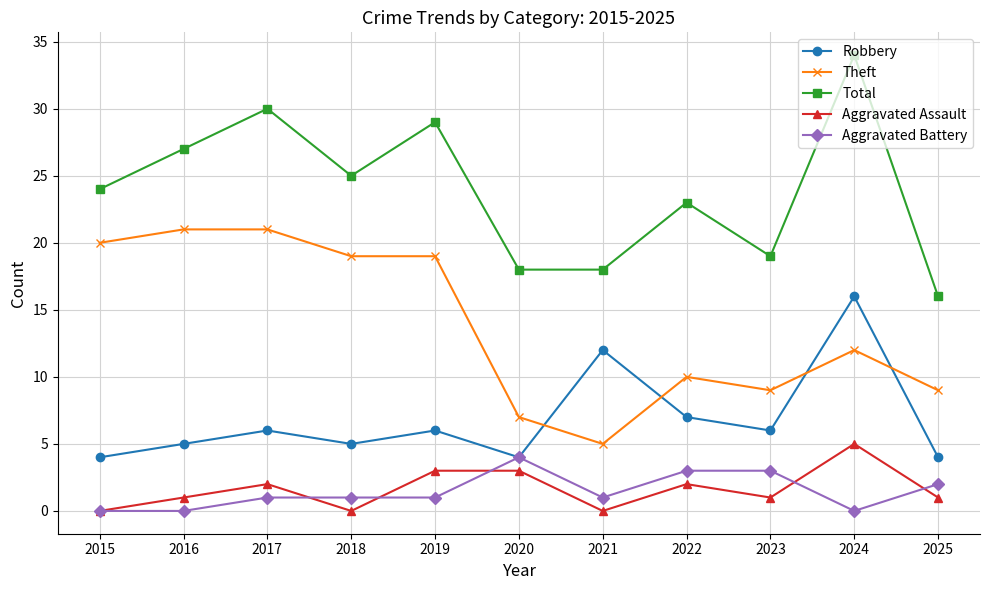

What is the total value across all series at 2019?

58